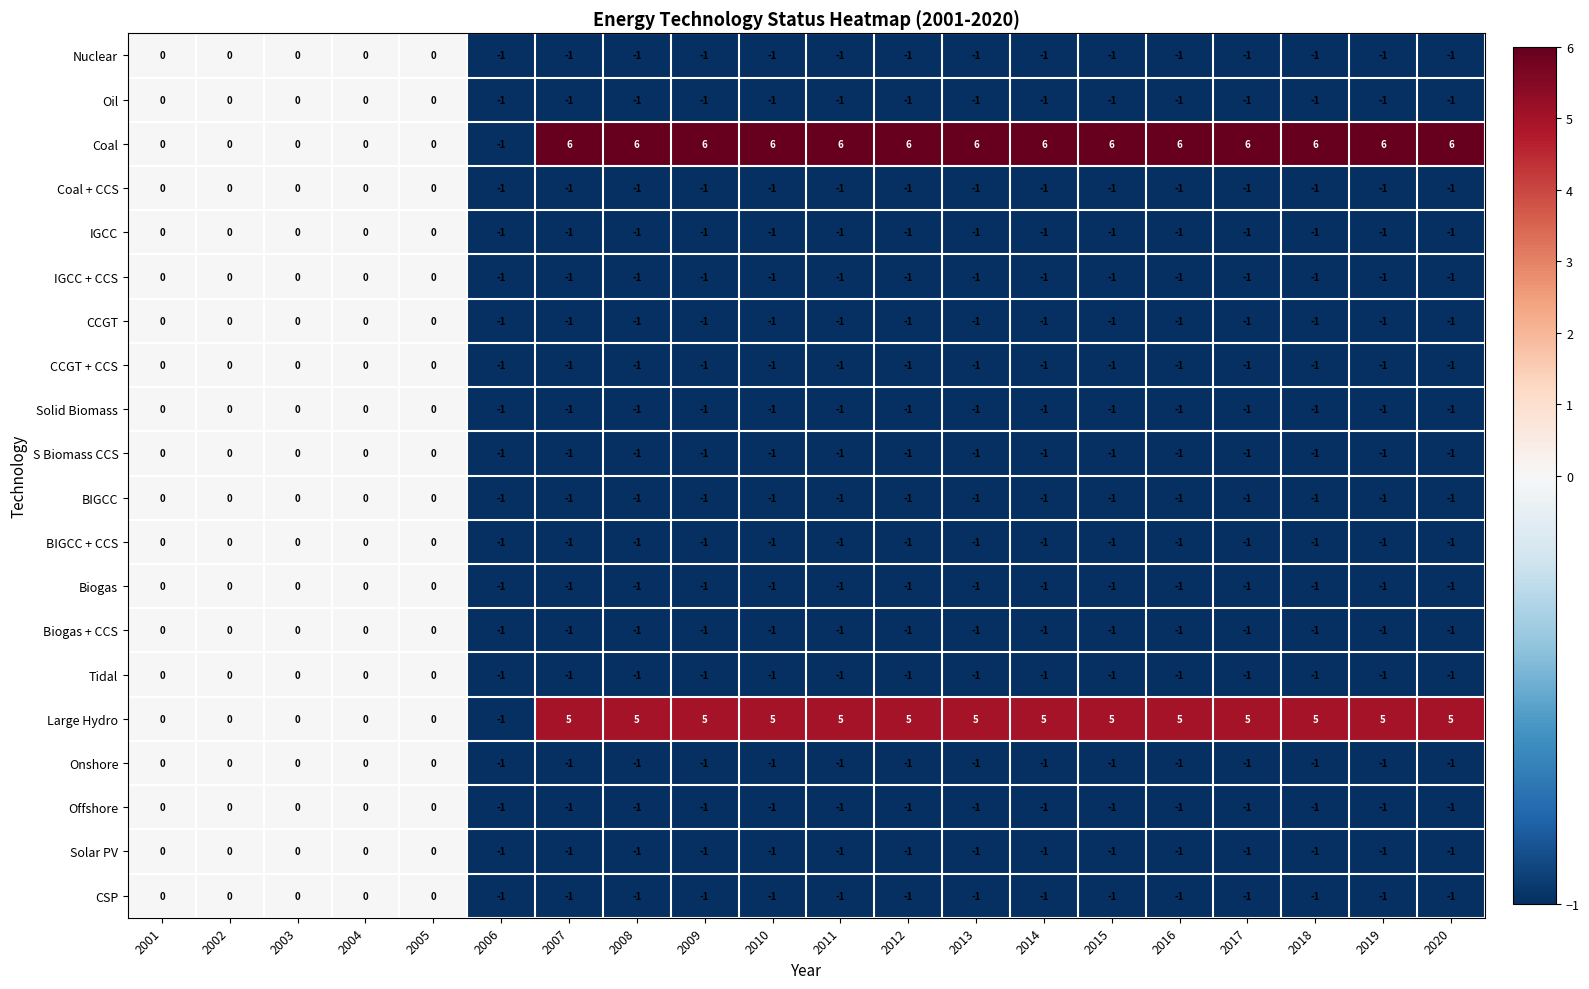

What is the sum of all IGCC values?

-15